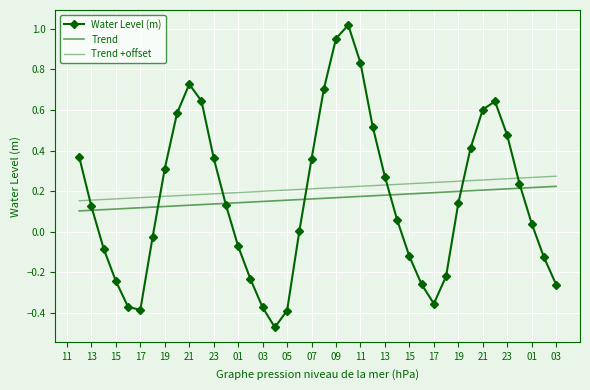

Reading left to right, extract all data points from this chart.

Water Level (m): 0.4	0.1	-0.1	-0.2	-0.4	-0.4	-0.0	0.3	0.6	0.7	0.6	0.4	0.1	-0.1	-0.2	-0.4	-0.5	-0.4	0.0	0.4	0.7	1.0	1.0	0.8	0.5	0.3	0.1	-0.1	-0.3	-0.4	-0.2	0.1	0.4	0.6	0.6	0.5	0.2	0.0	-0.1	-0.3
Trend: 0.1	0.1	0.1	0.1	0.1	0.1	0.1	0.1	0.1	0.1	0.1	0.1	0.1	0.1	0.1	0.1	0.2	0.2	0.2	0.2	0.2	0.2	0.2	0.2	0.2	0.2	0.2	0.2	0.2	0.2	0.2	0.2	0.2	0.2	0.2	0.2	0.2	0.2	0.2	0.2
Trend +offset: 0.2	0.2	0.2	0.2	0.2	0.2	0.2	0.2	0.2	0.2	0.2	0.2	0.2	0.2	0.2	0.2	0.2	0.2	0.2	0.2	0.2	0.2	0.2	0.2	0.2	0.2	0.2	0.2	0.2	0.2	0.2	0.2	0.3	0.3	0.3	0.3	0.3	0.3	0.3	0.3